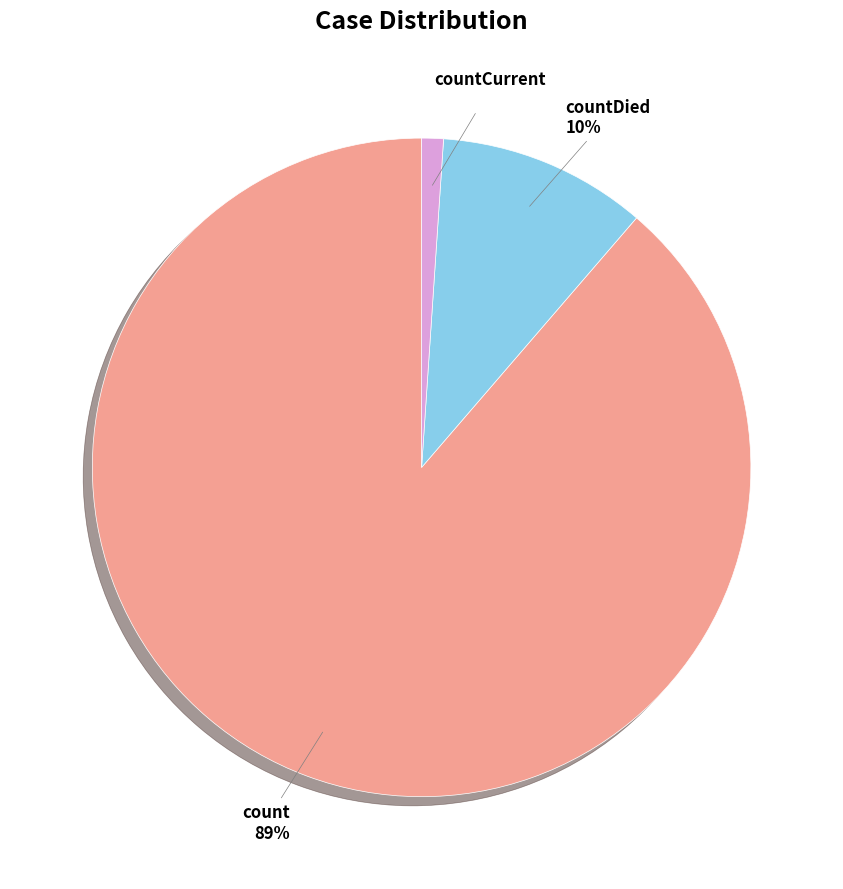

Rank the categories by value from lowest to highest.

countCurrent, countDied, count